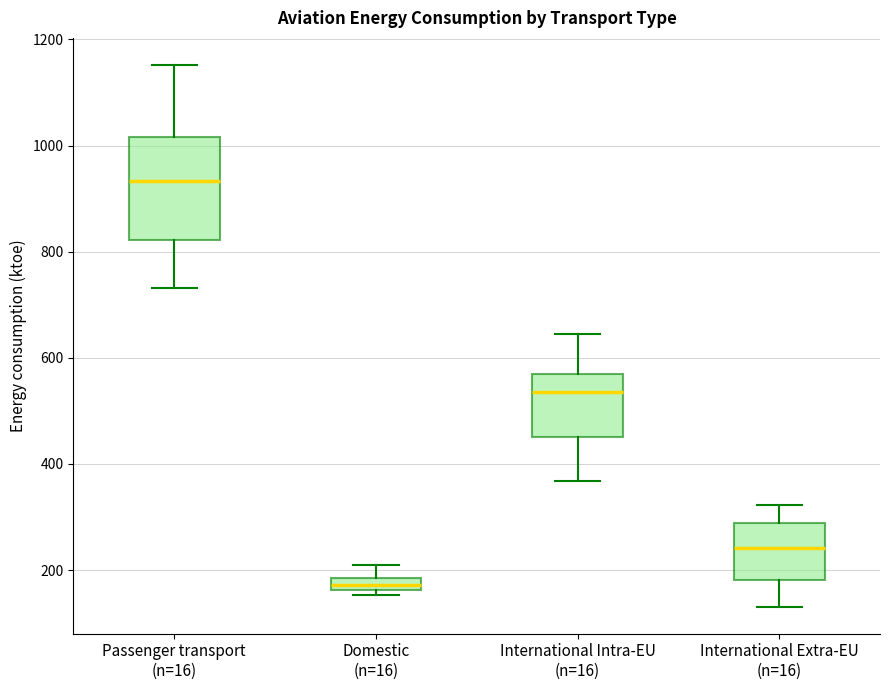

Where does the upper whisker of the box for Passenger transport (n=16) end on the y-axis? The values are not printed on the chart, so give them approximately, as read against the axis.

1160